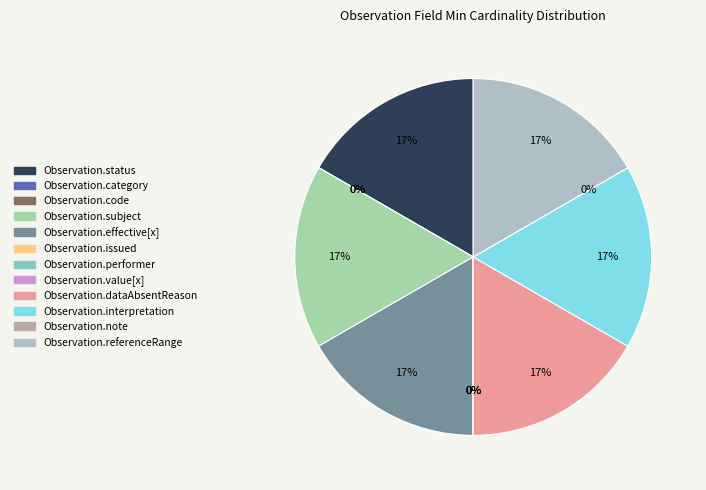

Between Observation.issued and Observation.status, which is larger?

Observation.status